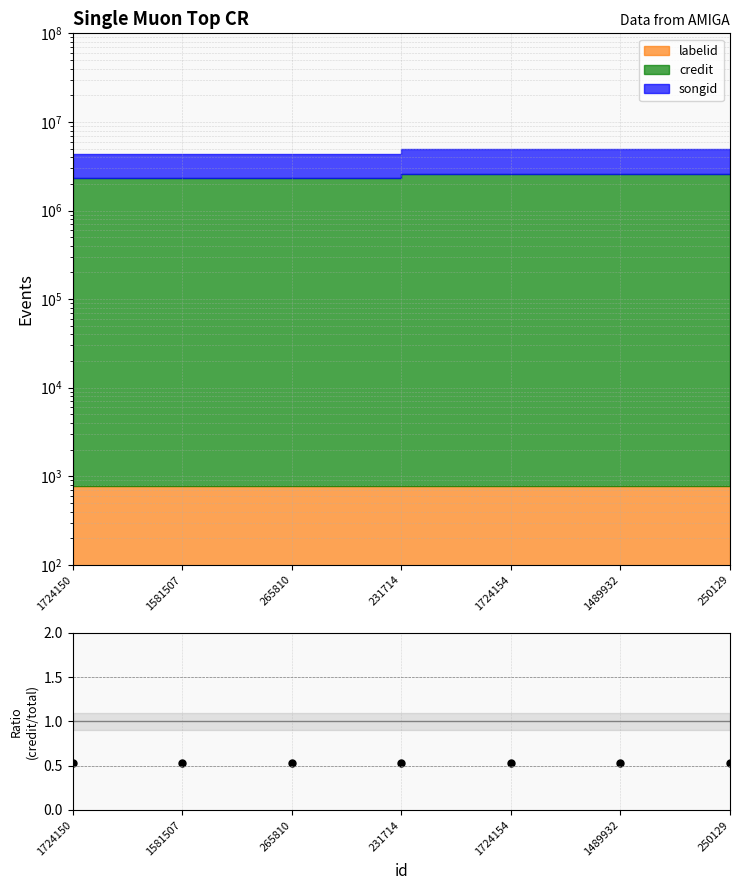

Reading left to right, extract all data points from this chart.

1724150=0.5	1581507=0.5	265810=0.5	231714=0.5	1724154=0.5	1489932=0.5	250129=0.5